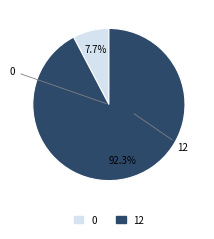

How many segments does this pie chart have?

2